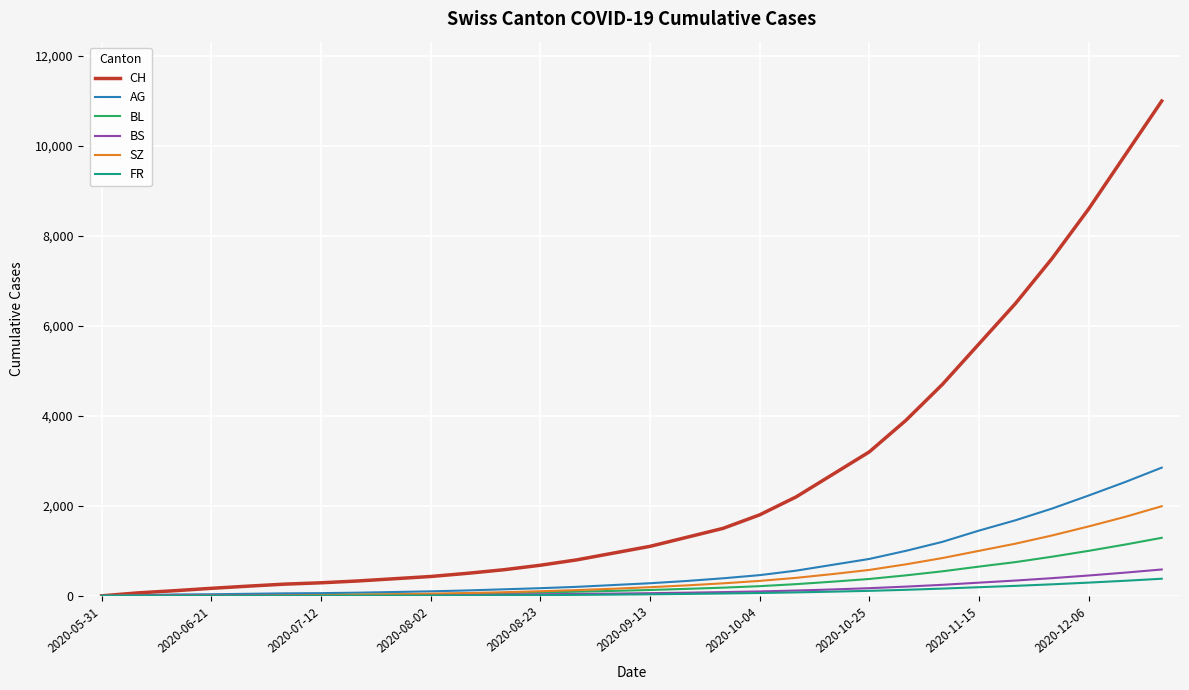

Which series has the largest total across all categories?

CH